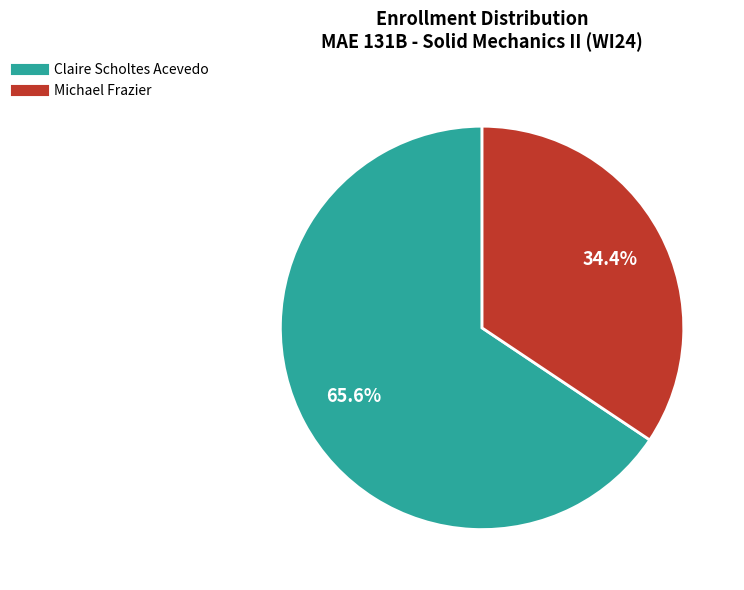

Count the number of slices in the pie.

2